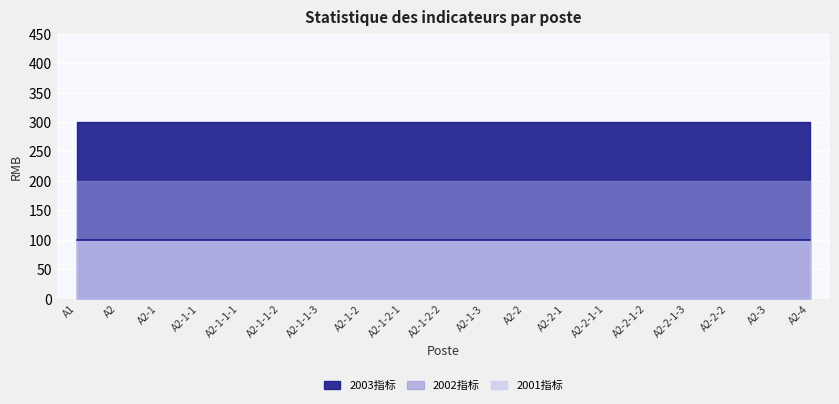

Reading right to left, what are all the values shown in this chart?

2001指标: 100	100	100	100	100	100	100	100	100	100	100	100	100	100	100	100	100	100	100
2002指标: 200	200	200	200	200	200	200	200	200	200	200	200	200	200	200	200	200	200	200
2003指标: 300	300	300	300	300	300	300	300	300	300	300	300	300	300	300	300	300	300	300